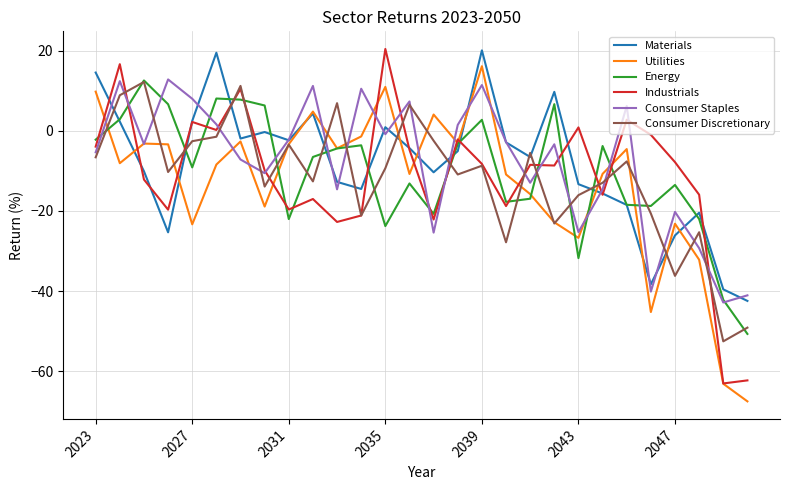

What is the maximum value shown in the chart?

20.4